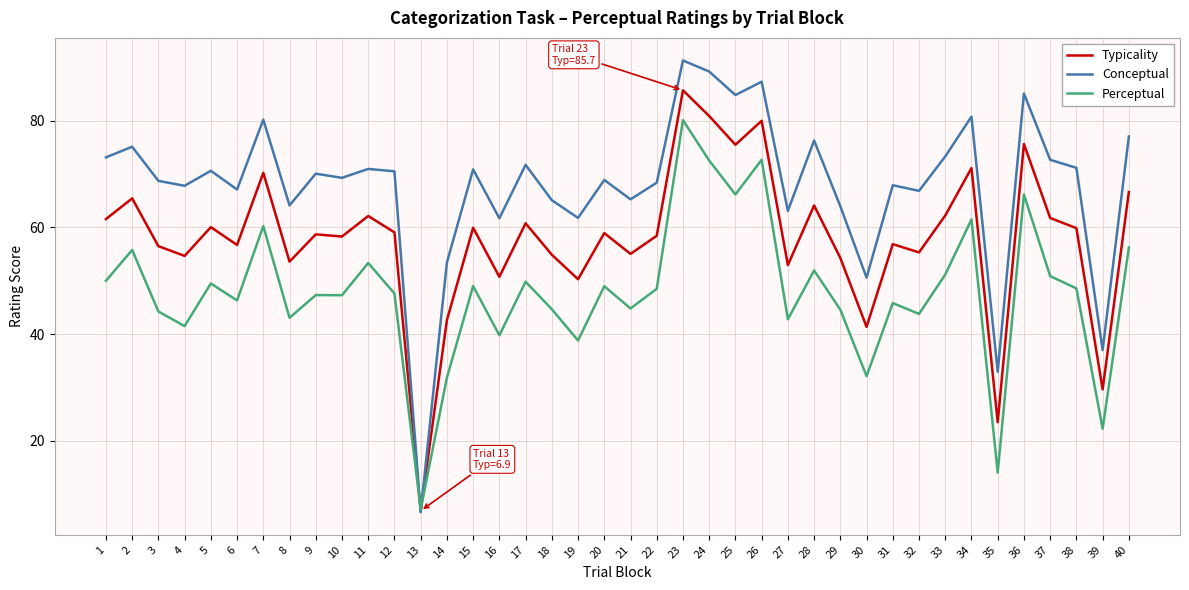

What is the spread (max minus min) of values at 30?

18.5